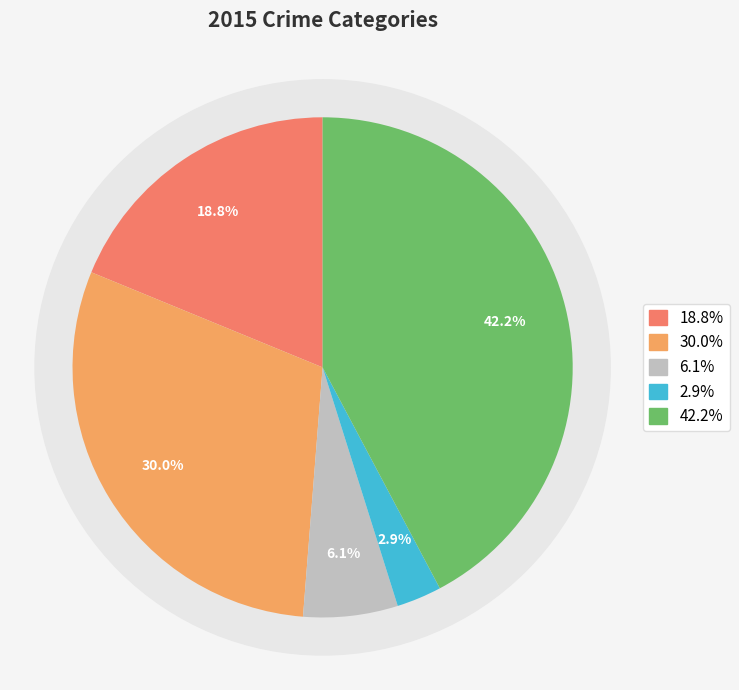

To the nearest percent, what percentage of the pie is Aggravated Battery?

30%